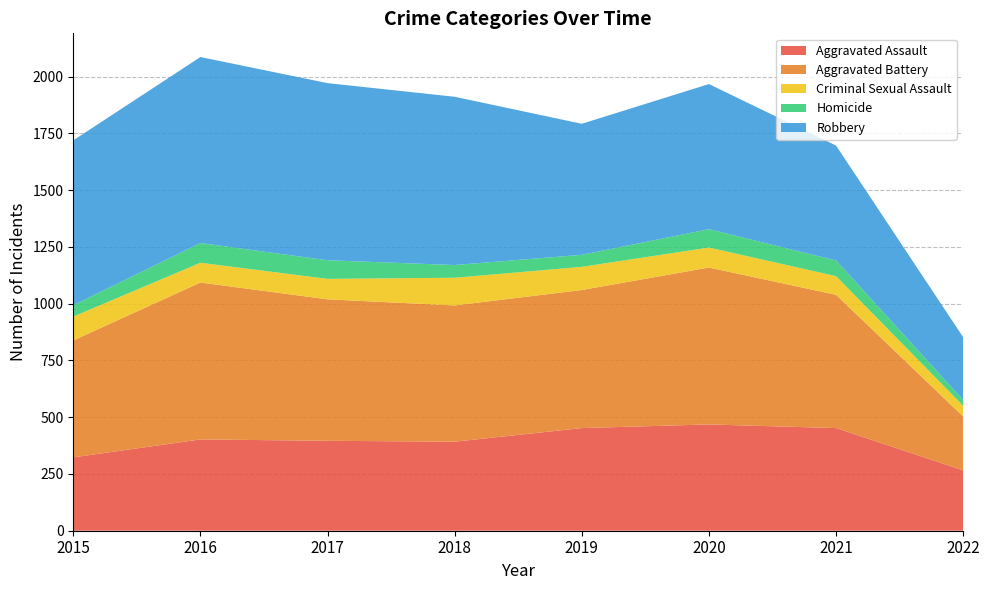

Reading right to left, extract all data points from this chart.

Aggravated Assault: 2022=266	2021=452	2020=468	2019=452	2018=392	2017=396	2016=402	2015=323
Aggravated Battery: 2022=237	2021=587	2020=691	2019=608	2018=600	2017=623	2016=691	2015=515
Criminal Sexual Assault: 2022=47	2021=82	2020=88	2019=102	2018=122	2017=90	2016=87	2015=105
Homicide: 2022=26	2021=69	2020=81	2019=53	2018=56	2017=82	2016=87	2015=50
Robbery: 2022=276	2021=506	2020=639	2019=577	2018=741	2017=780	2016=819	2015=726